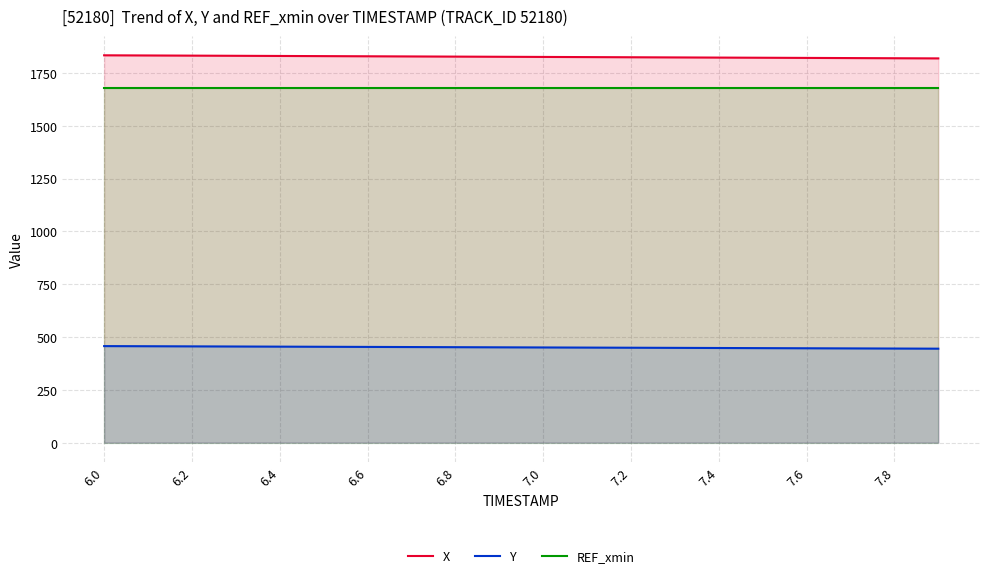

At how many categories does at least one series exceed 958?

20